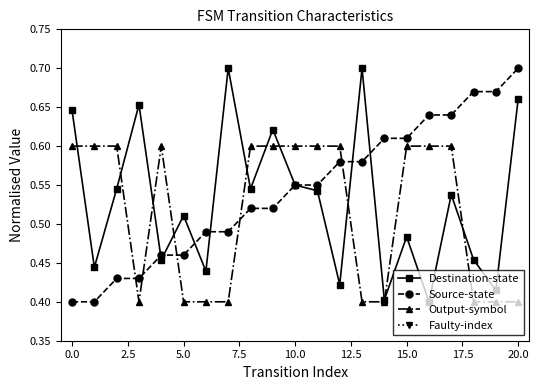

Count the Output-symbol values in the range 0 to 1.

21